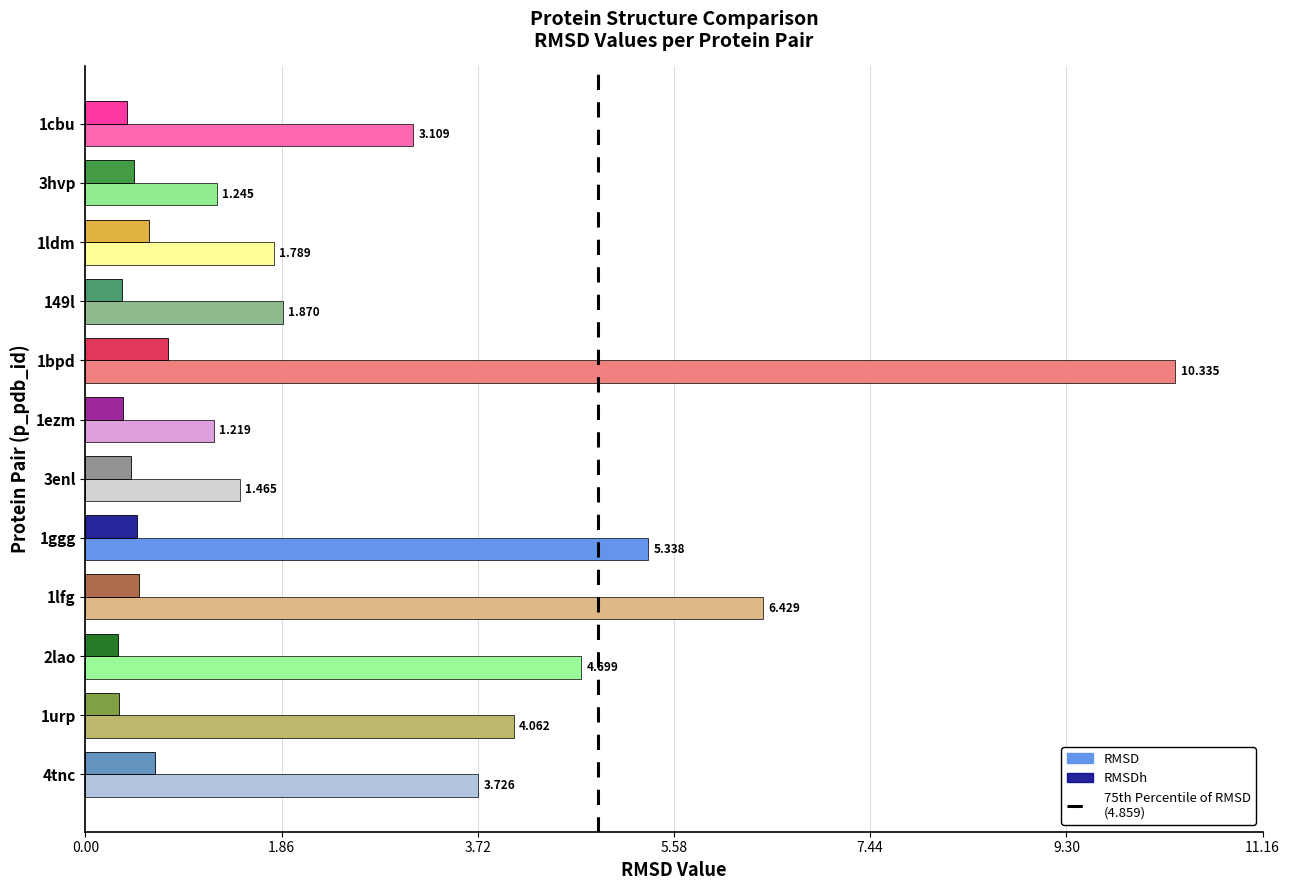

Which series has the largest total across all categories?

RMSD